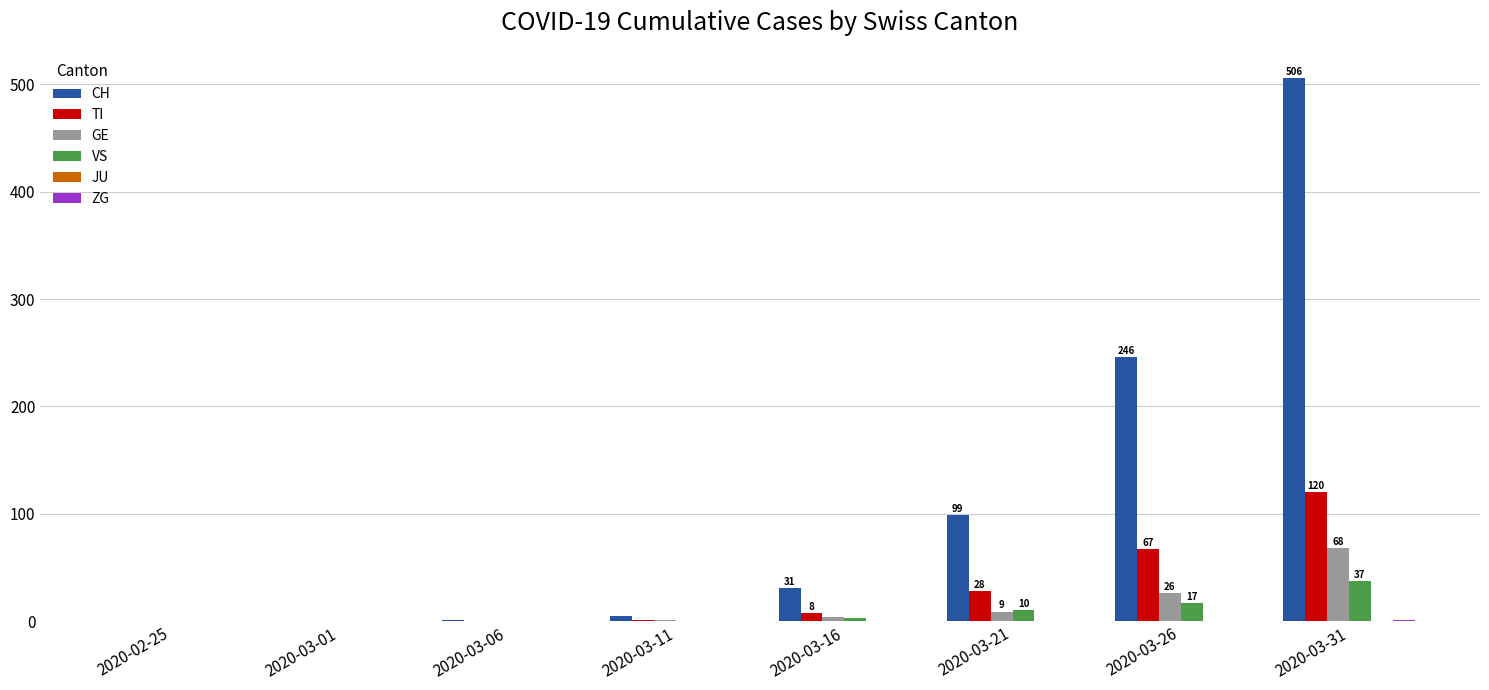

What is the sum of the GE values at 2020-03-21 and 2020-03-16?

13